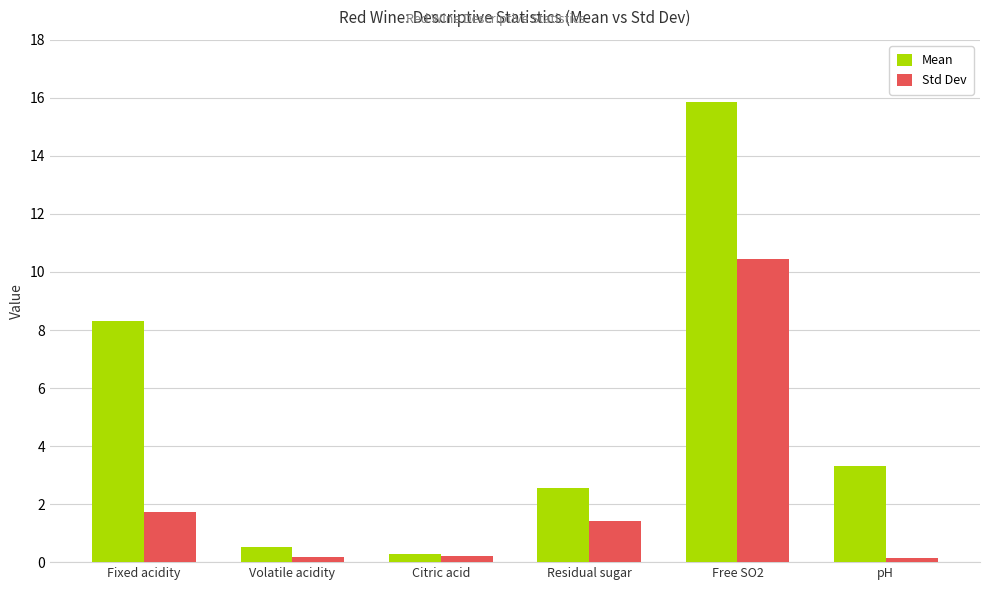

Reading right to left, transcribe all the data shown in this chart.

Mean: pH=3.3	Free SO2=15.9	Residual sugar=2.5	Citric acid=0.3	Volatile acidity=0.5	Fixed acidity=8.3
Std Dev: pH=0.2	Free SO2=10.5	Residual sugar=1.4	Citric acid=0.2	Volatile acidity=0.2	Fixed acidity=1.7